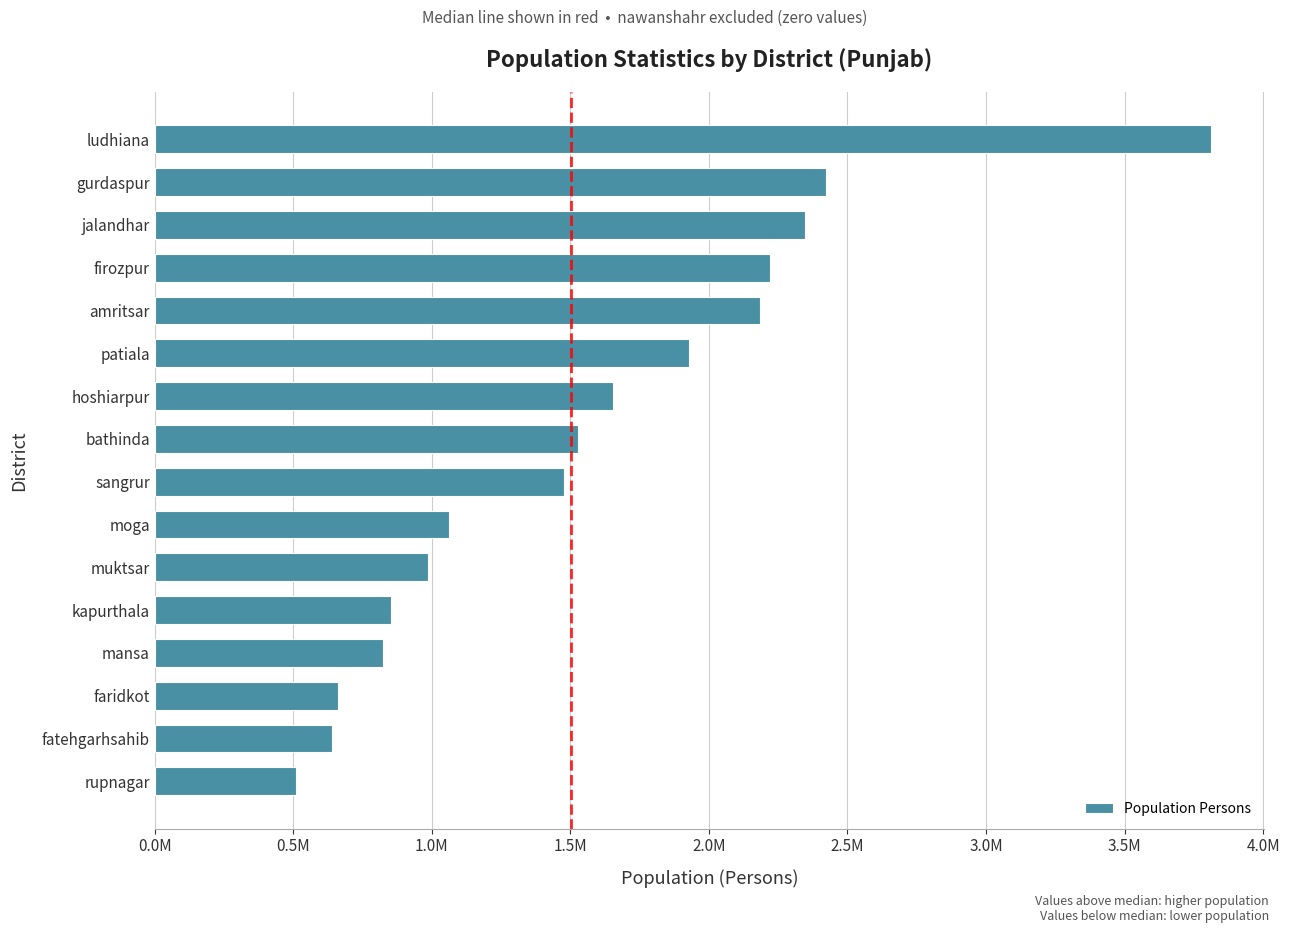

What is the average value?

1569374